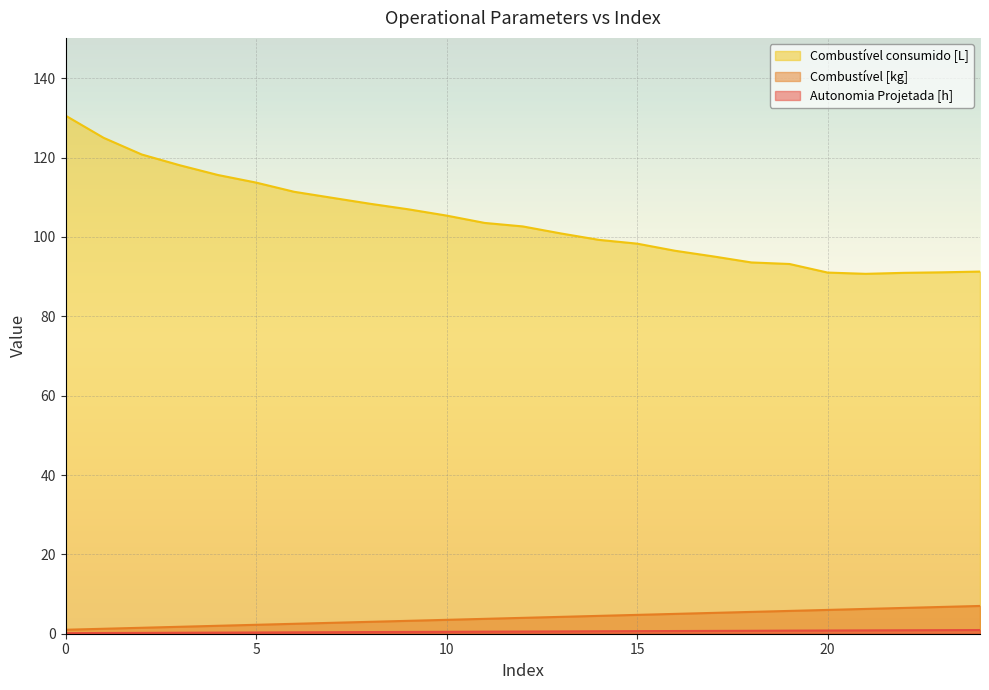

At which label is Combustível consumido [L] closest to 110?

7